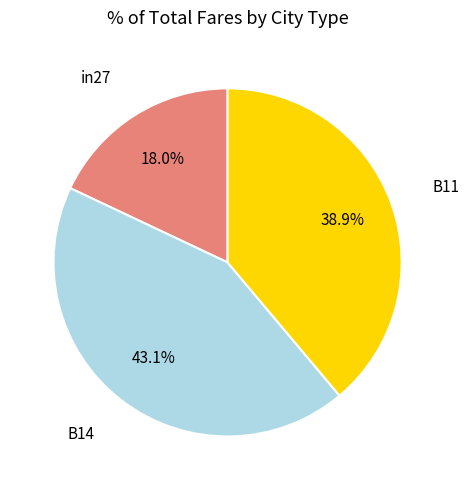

To the nearest percent, what is the difference between the largest and smallest slice percentages?

25%